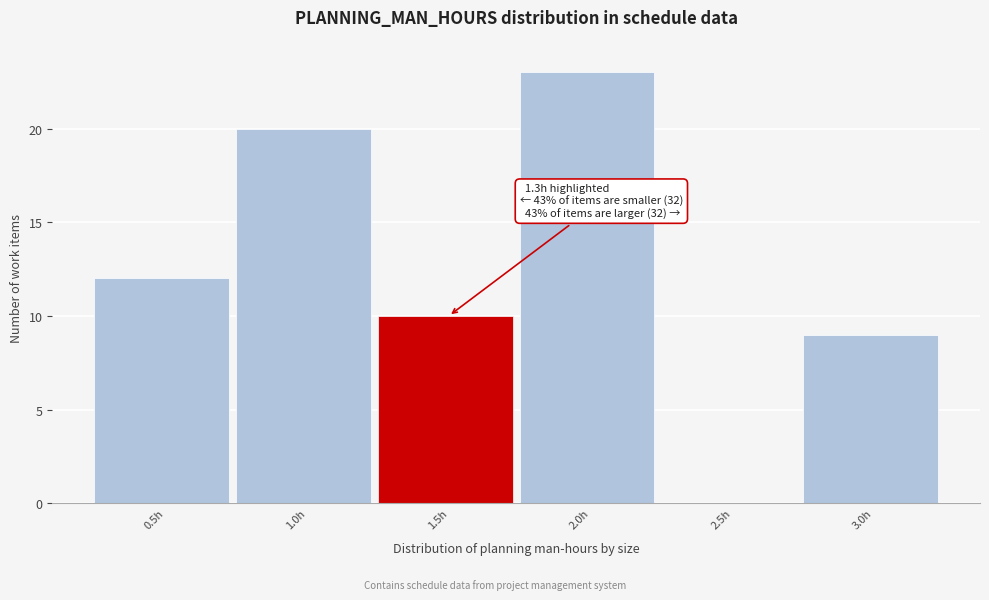

Which range on the x-axis has the tallest bar?

1.75 to 2.25